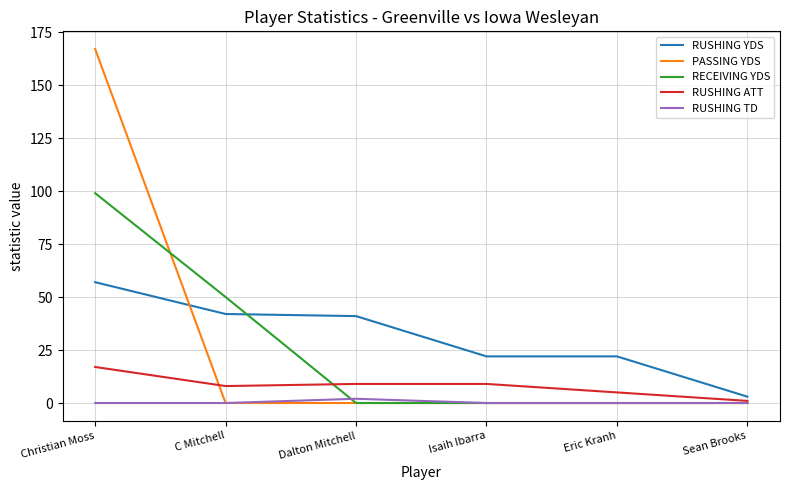

What is the total value across all series at Isaih Ibarra?

31